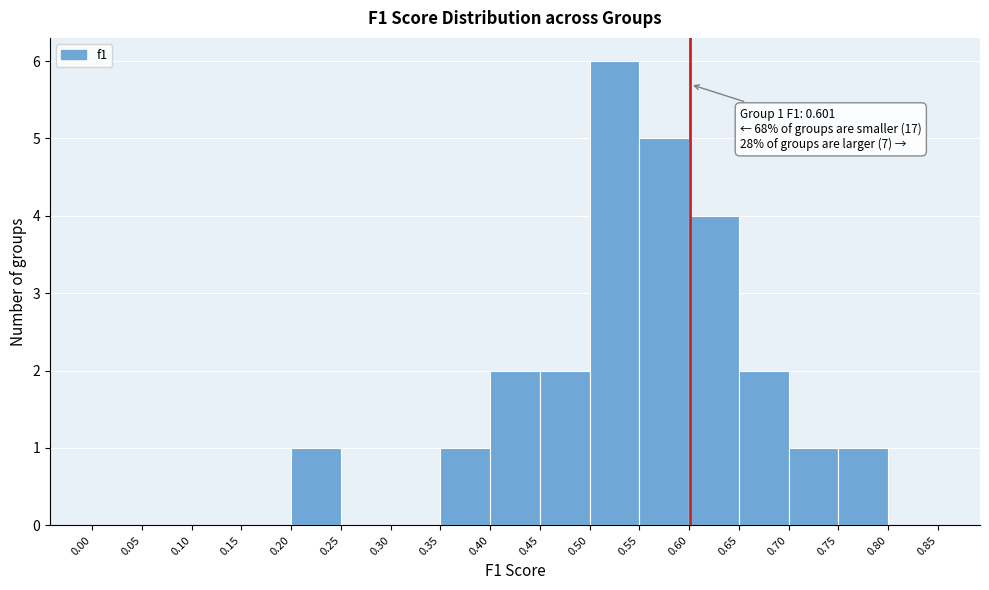

Which range on the x-axis has the tallest bar?

0.50 to 0.55